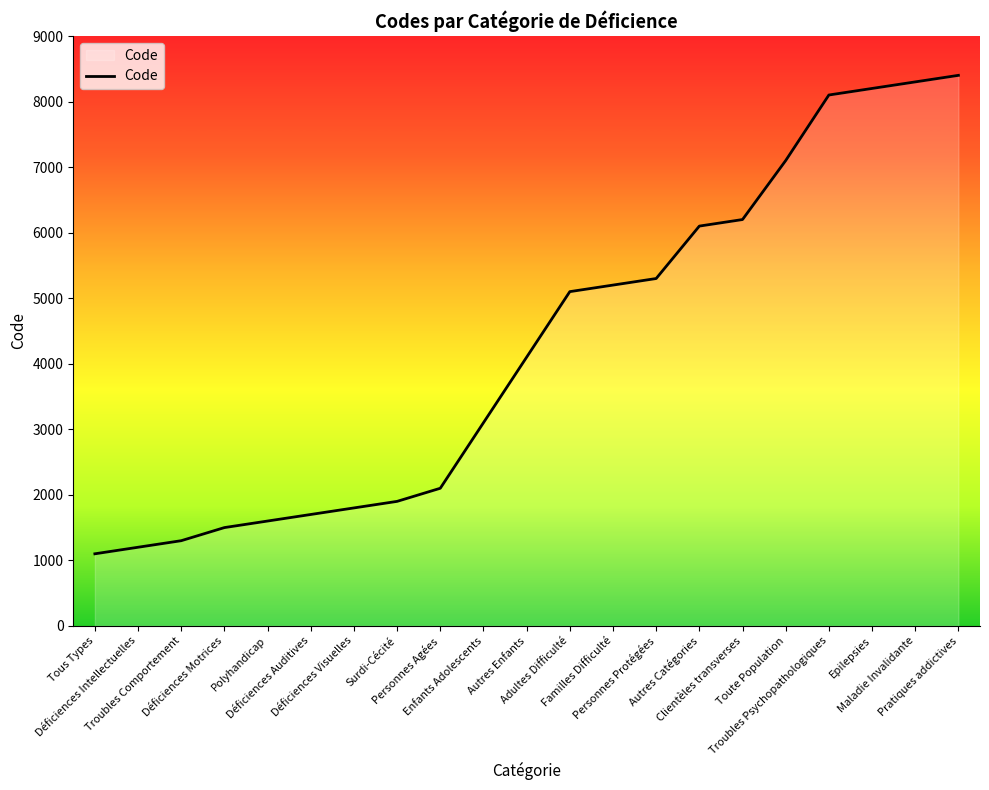

List the labels in order of value, largest first.

Pratiques addictives, Maladie Invalidante, Epilepsies, Troubles Psychopathologiques, Toute Population, Clientèles transverses, Autres Catégories, Personnes Protégées, Familles Difficulté, Adultes Difficulté, Autres Enfants, Enfants Adolescents, Personnes Agées, Surdi-Cécité, Déficiences Visuelles, Déficiences Auditives, Polyhandicap, Déficiences Motrices, Troubles Comportement, Déficiences Intellectuelles, Tous Types